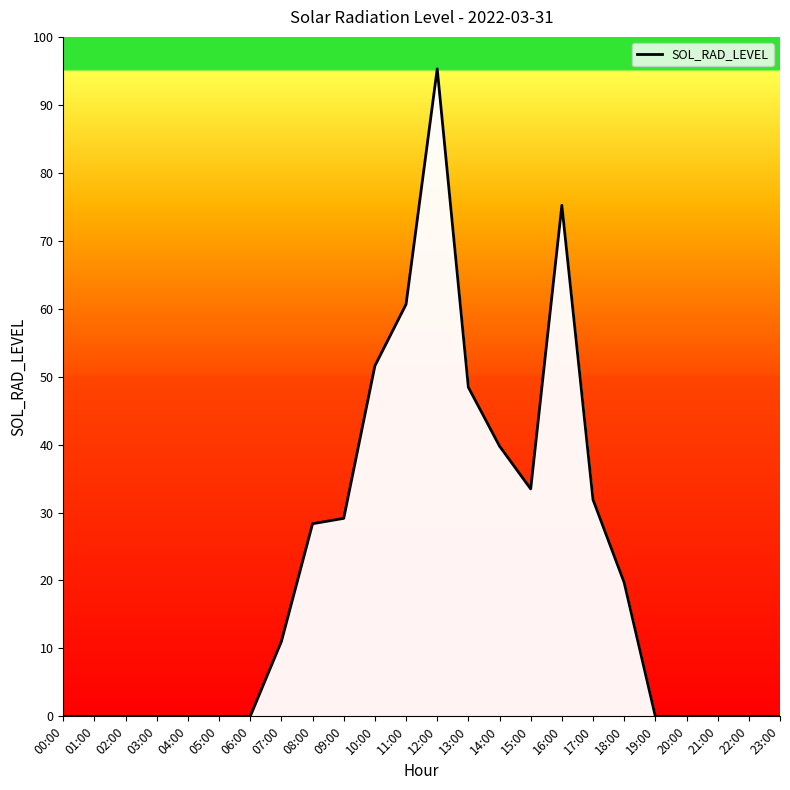

Is it true that the value at 05:00 is 0.0?

True